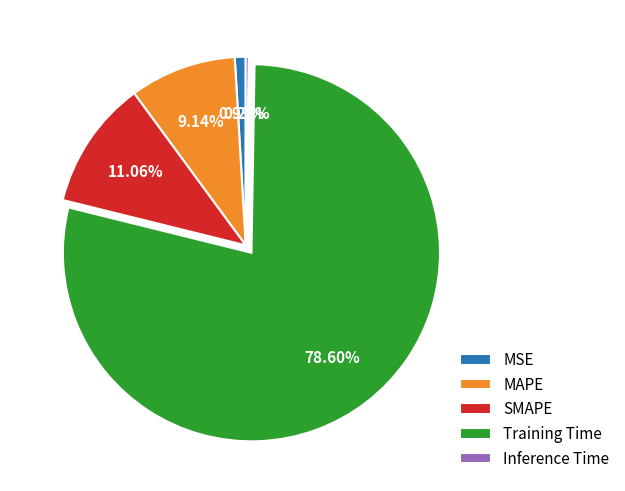

The MSE slice represents 1% of the pie. True or false?

True